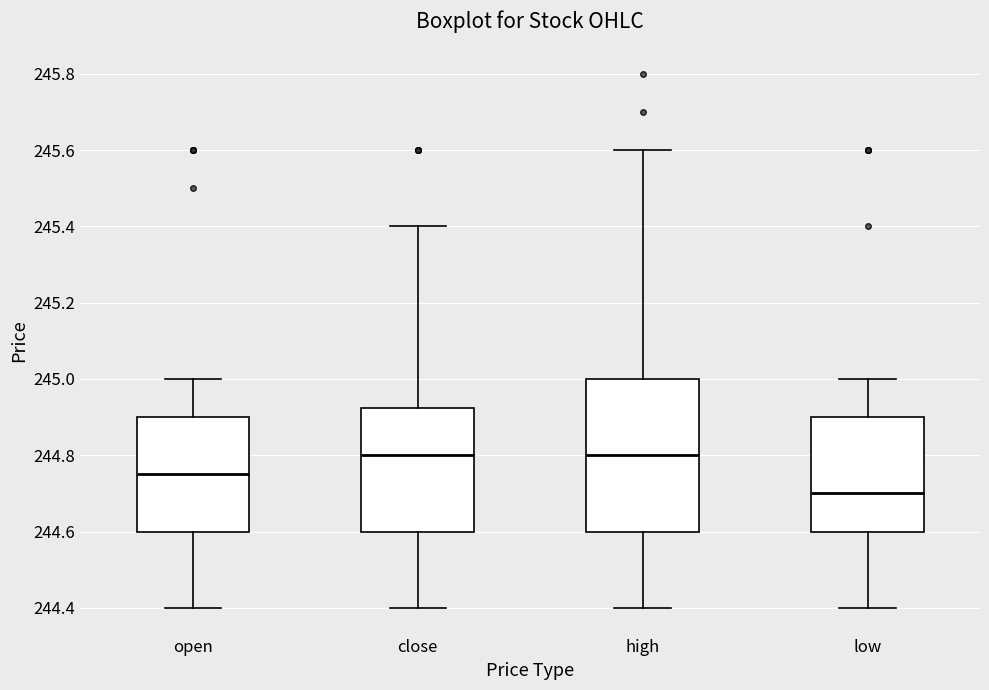

Where does the upper whisker of the box for low end on the y-axis? The values are not printed on the chart, so give them approximately, as read against the axis.

245.00